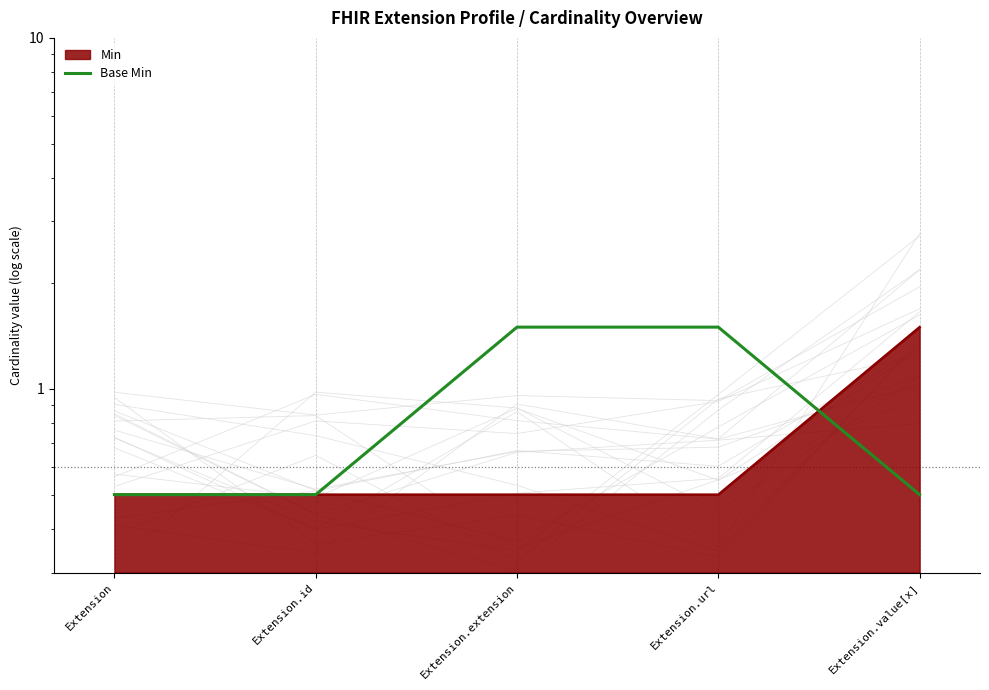

True or false: the data shows 0.3 at Extension.id.

False